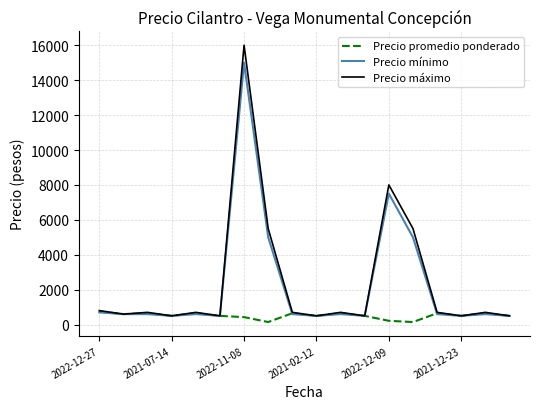

At how many categories does at least one series exceed 11892?

1